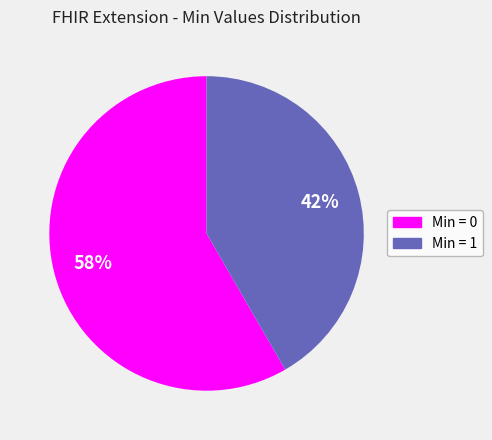

Does any single category account for the majority?

Yes